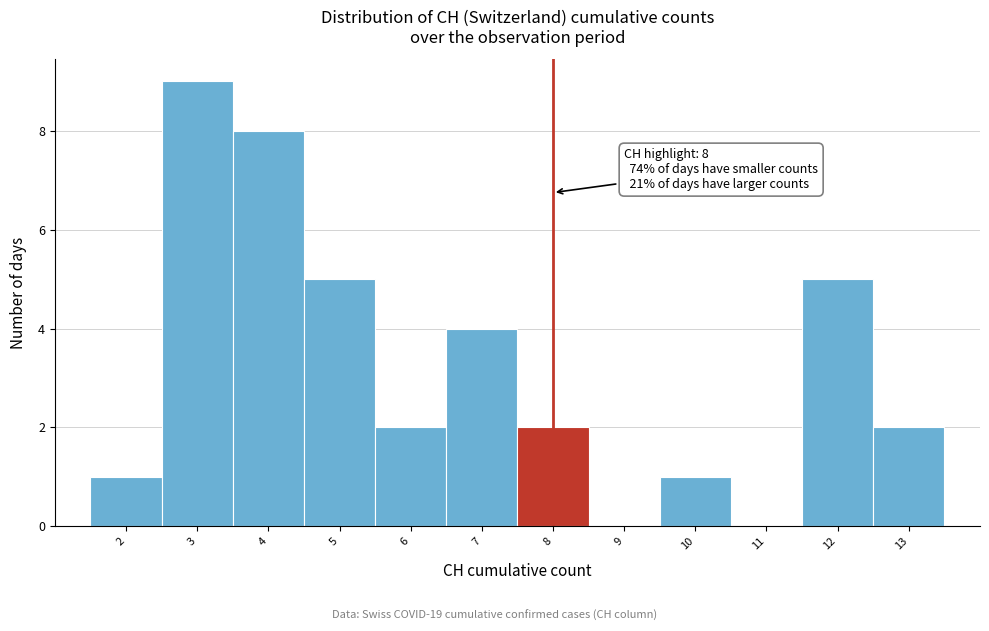

Reading left to right, list all the values displayed in this chart.

2=1	3=9	4=8	5=5	6=2	7=4	8=2	9=0	10=1	11=0	12=5	13=2